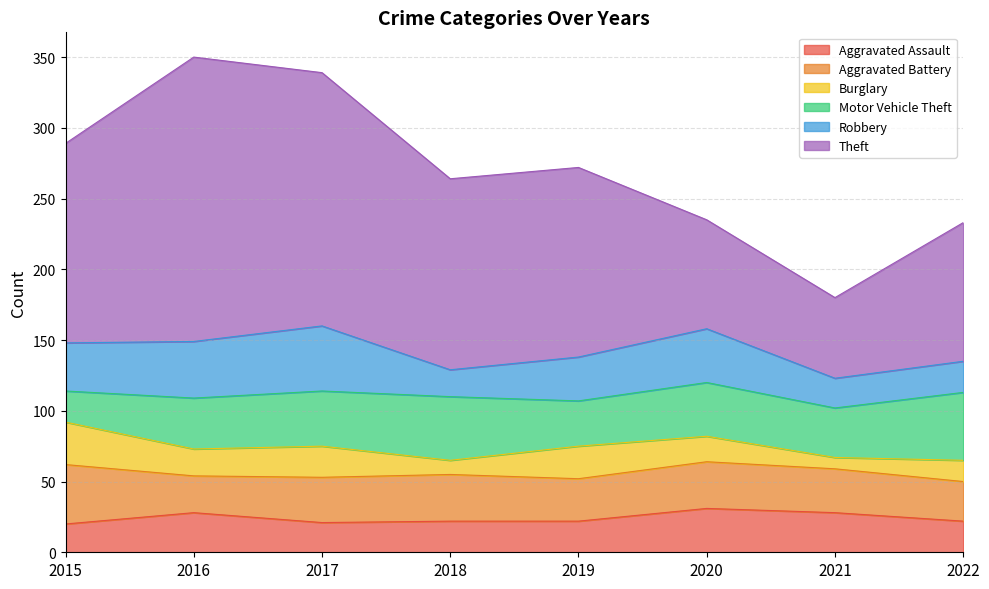

True or false: Theft and Robbery cross at least once.

False